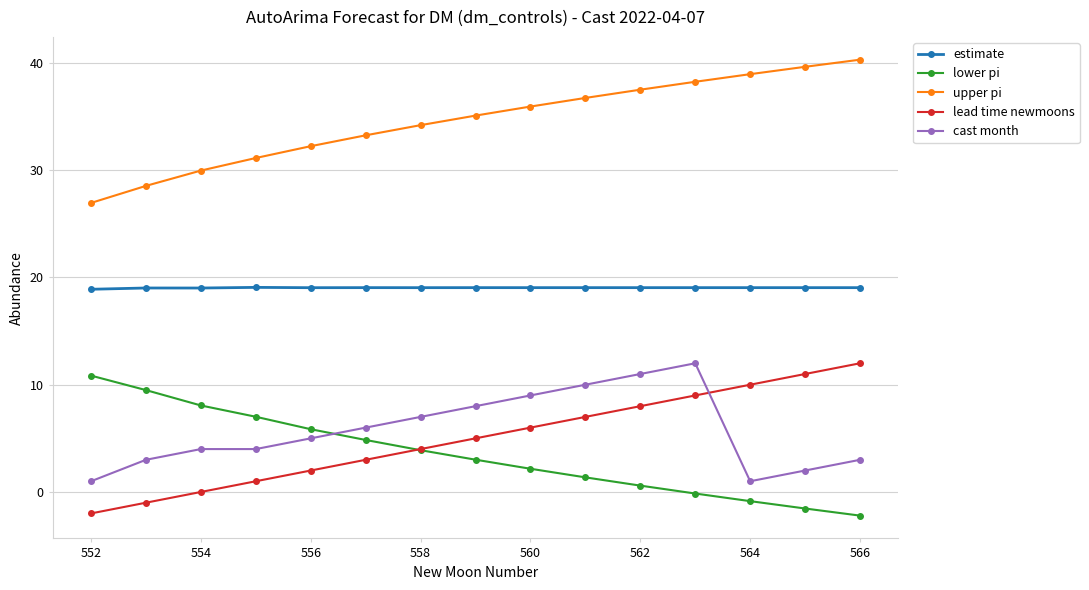

What is the maximum value shown in the chart?

40.3